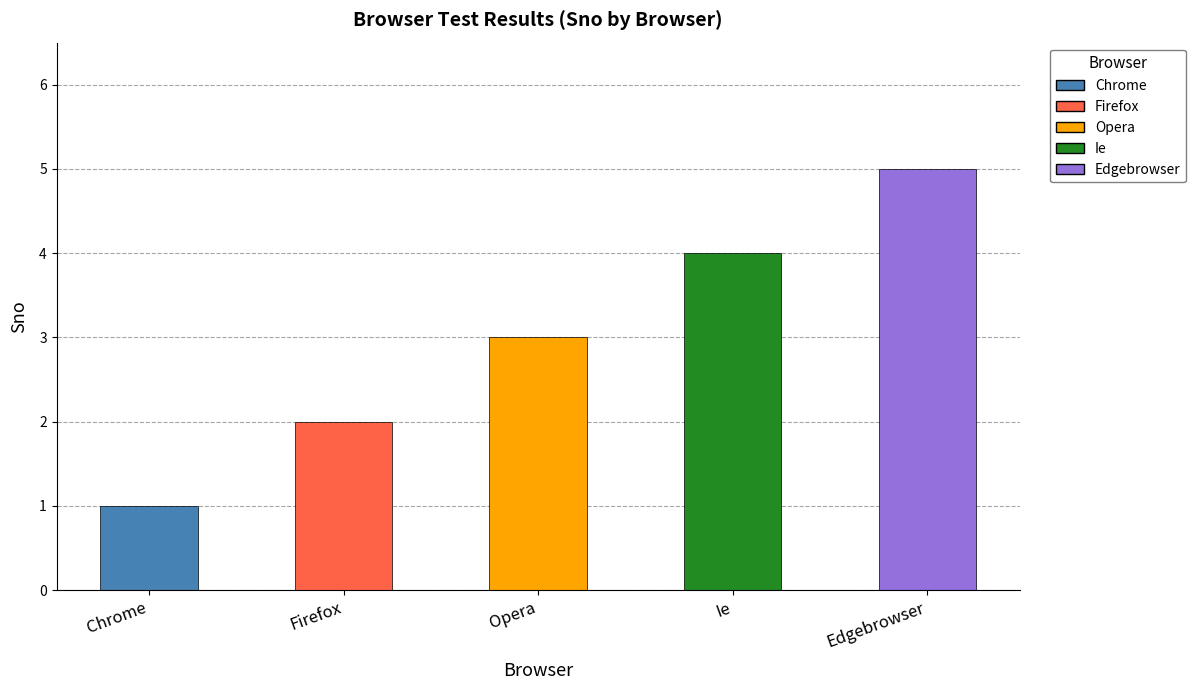

What is the difference between the values at Opera and Chrome?

2